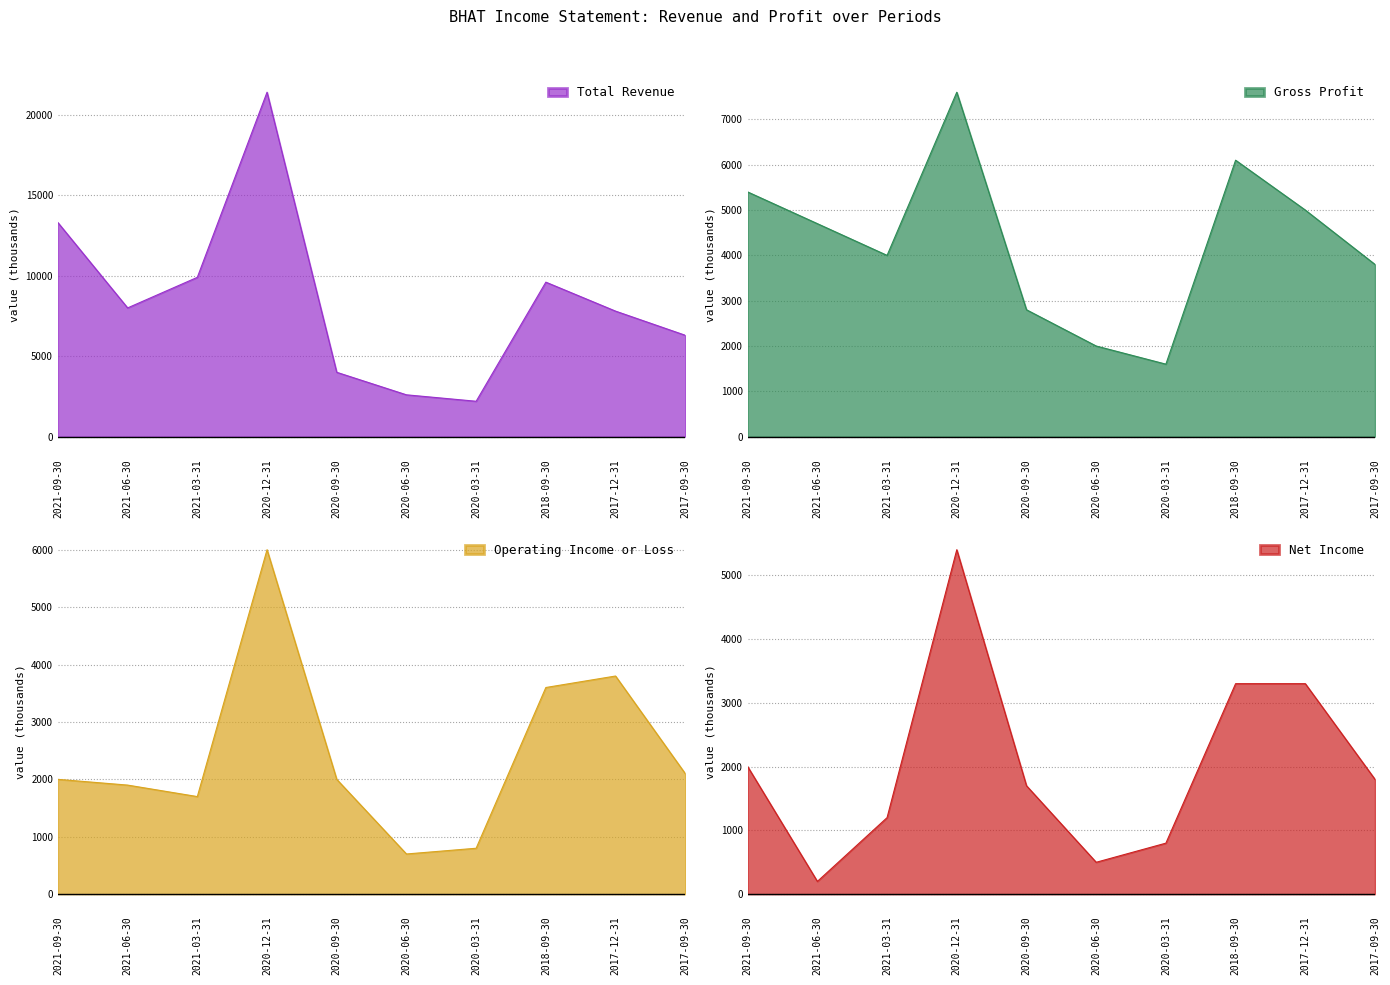

What is the sum of all Net Income values?

20200